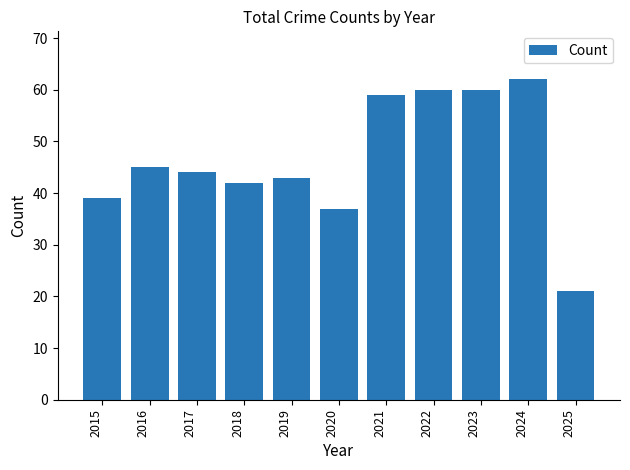

What is the average value?

47